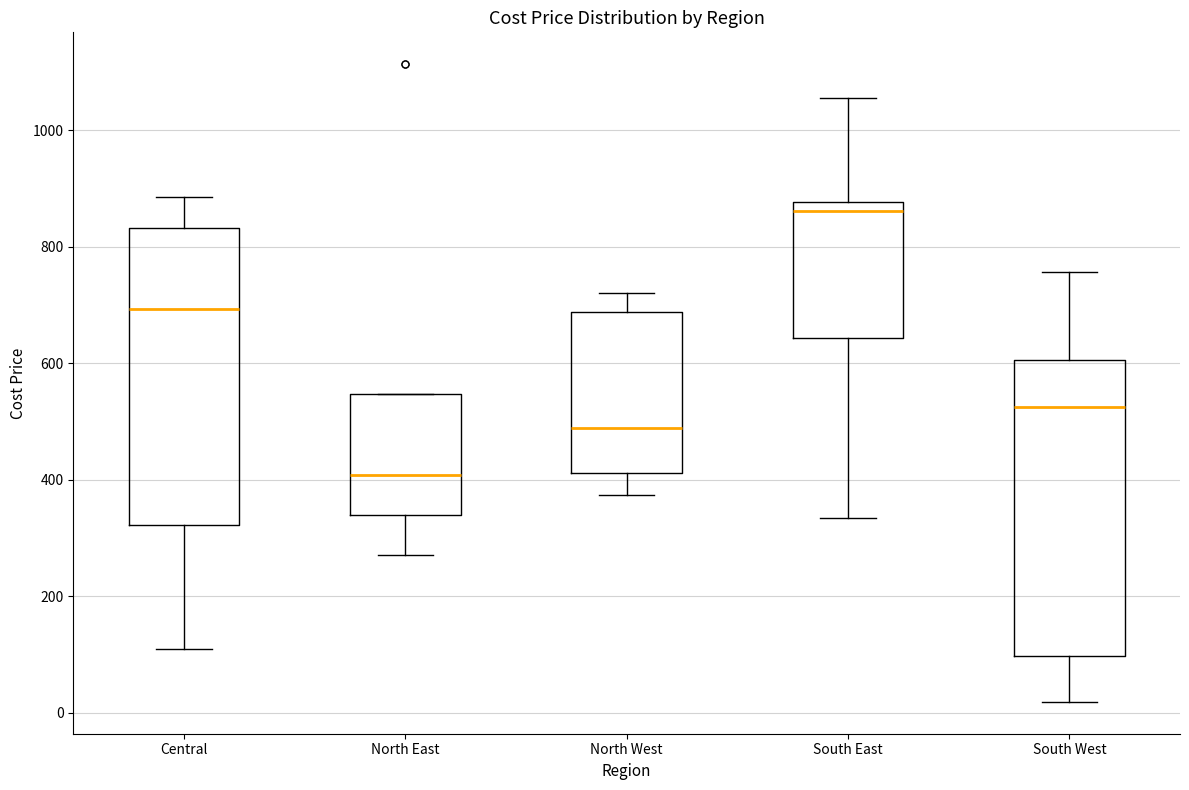

Which box has the lowest median line?

North East